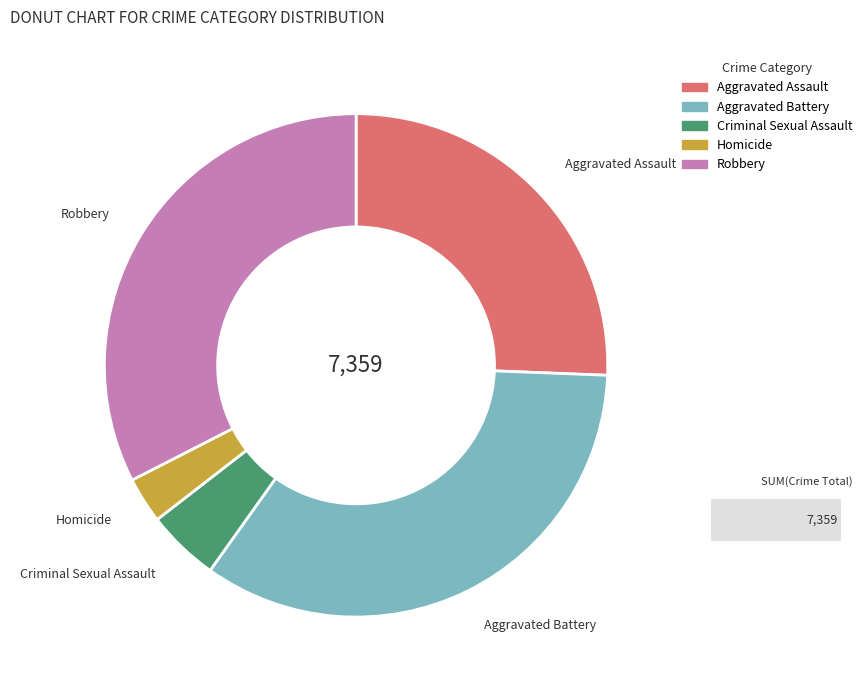

Does any single category account for the majority?

No